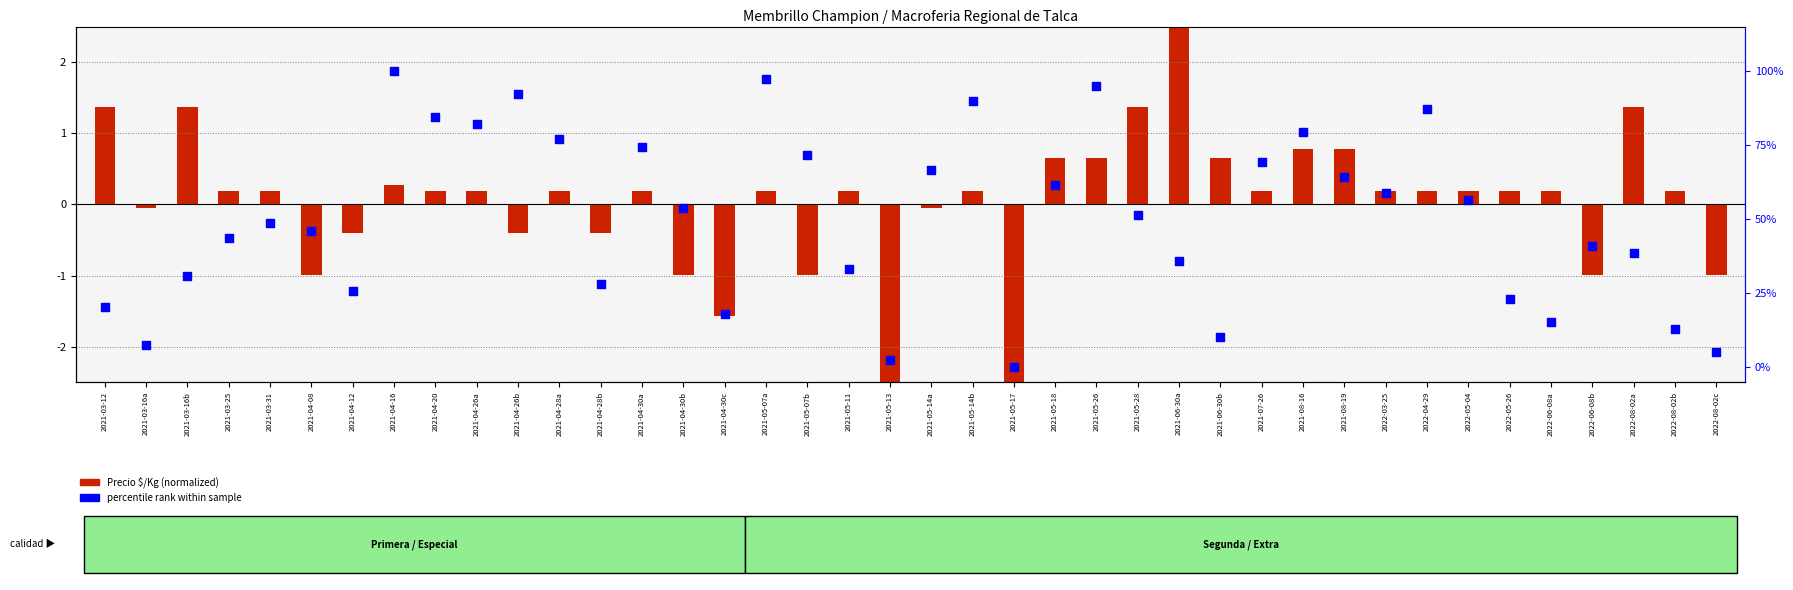

Which series has the largest Y range (max minus min)?

percentile rank within sample